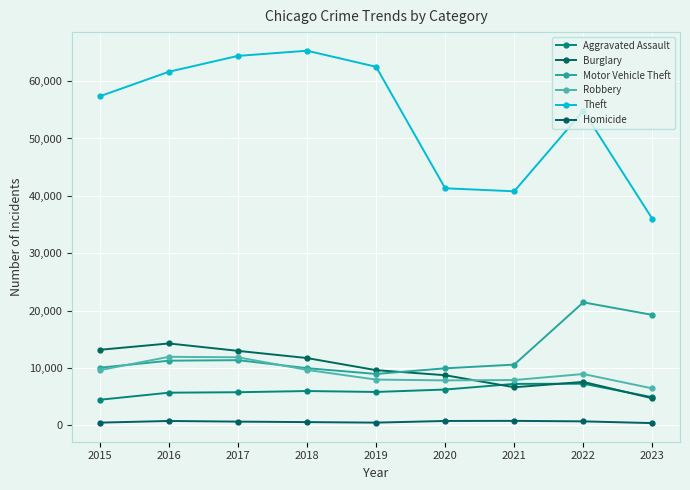

Does the chart have visible grid lines?

Yes